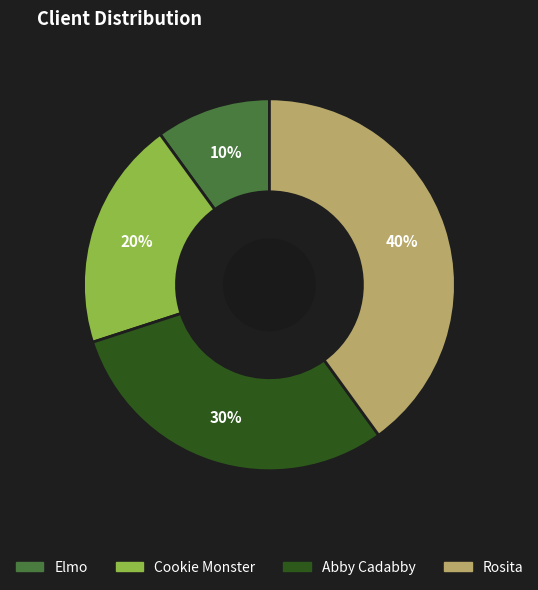

Count the number of slices in the pie.

4